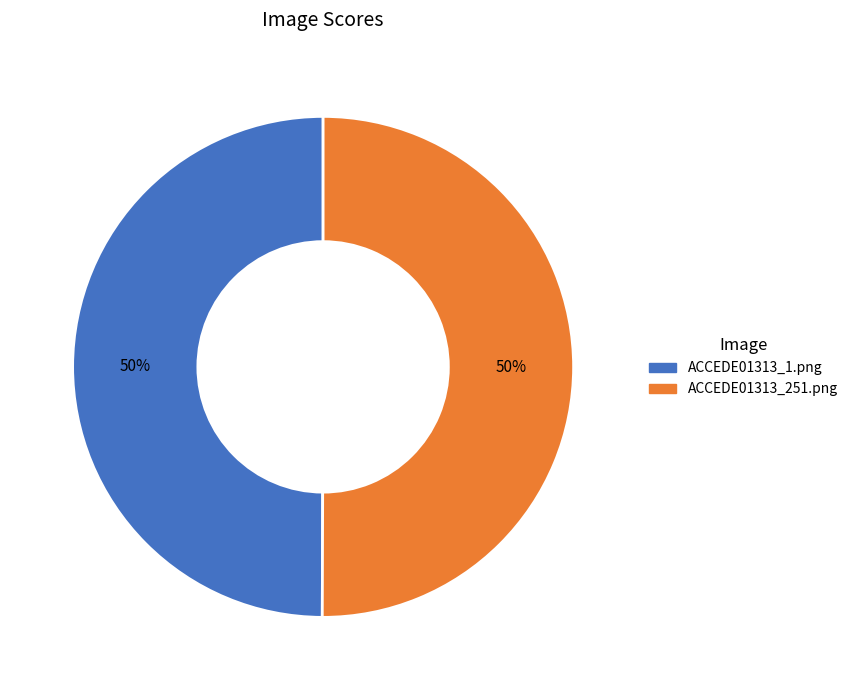

Combined, do ACCEDE01313_251.png and ACCEDE01313_1.png account for over 50%?

Yes